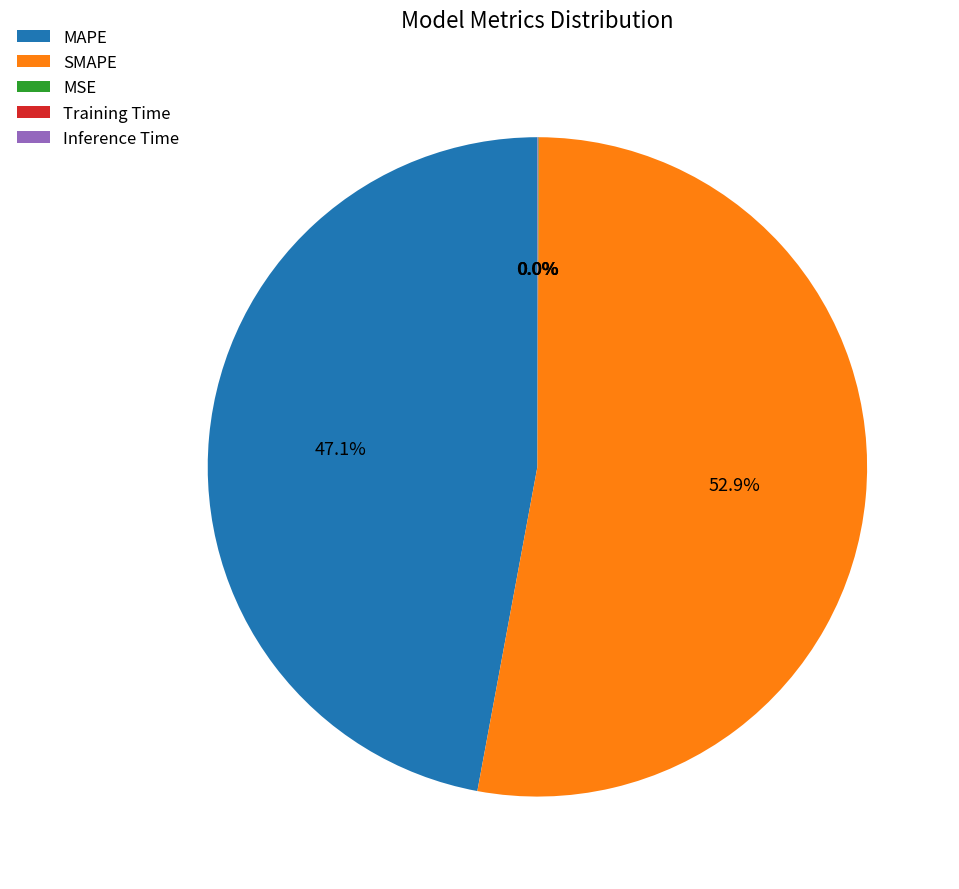

Which category has the biggest portion of the pie?

SMAPE